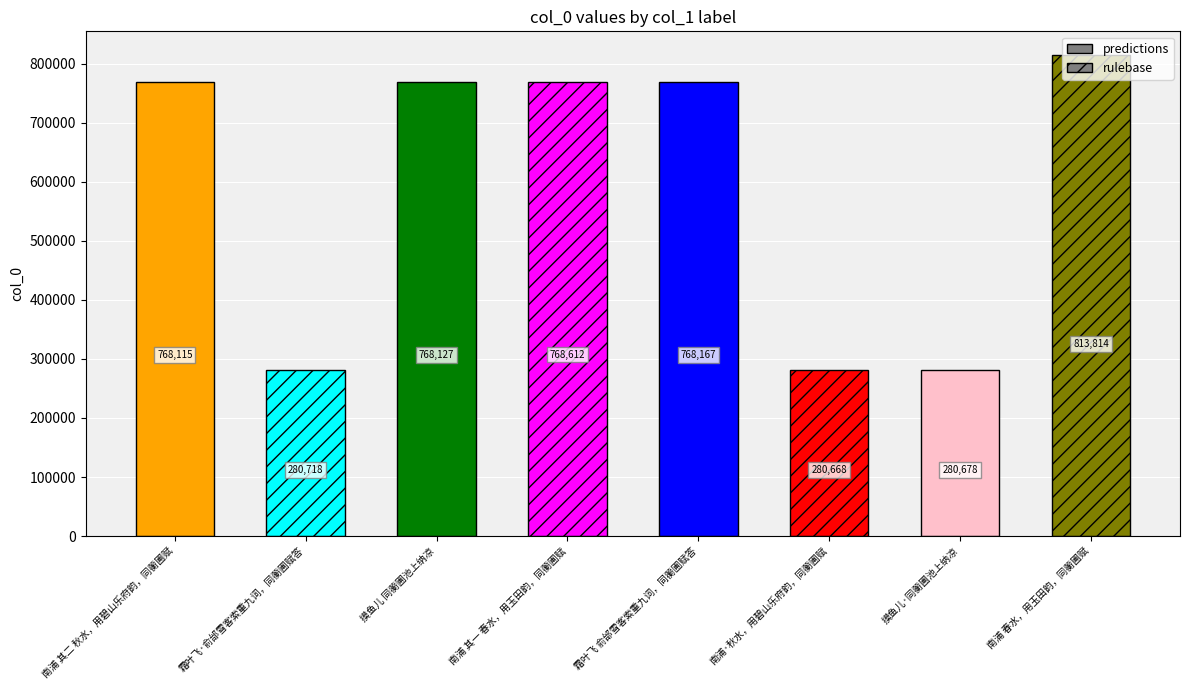

Where does the data first go above 768127?

南浦 其一 春水，用玉田韵，同蘅圃赋